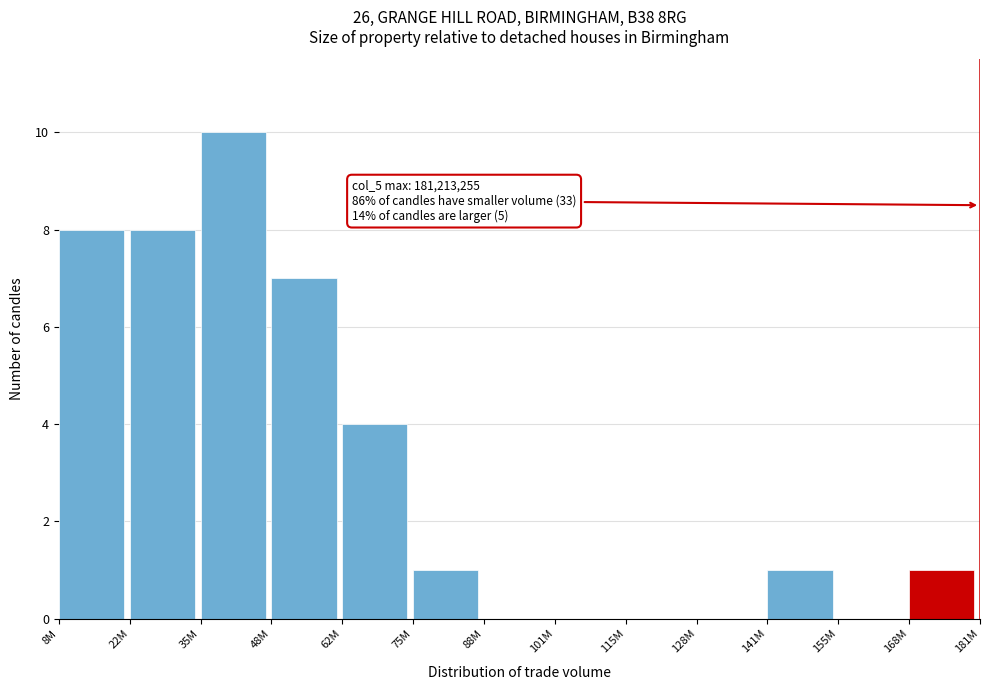

Reading left to right, transcribe all the data shown in this chart.

8M=8	22M=8	35M=10	48M=7	62M=4	75M=1	88M=0	101M=0	115M=0	128M=0	141M=1	155M=0	168M=1